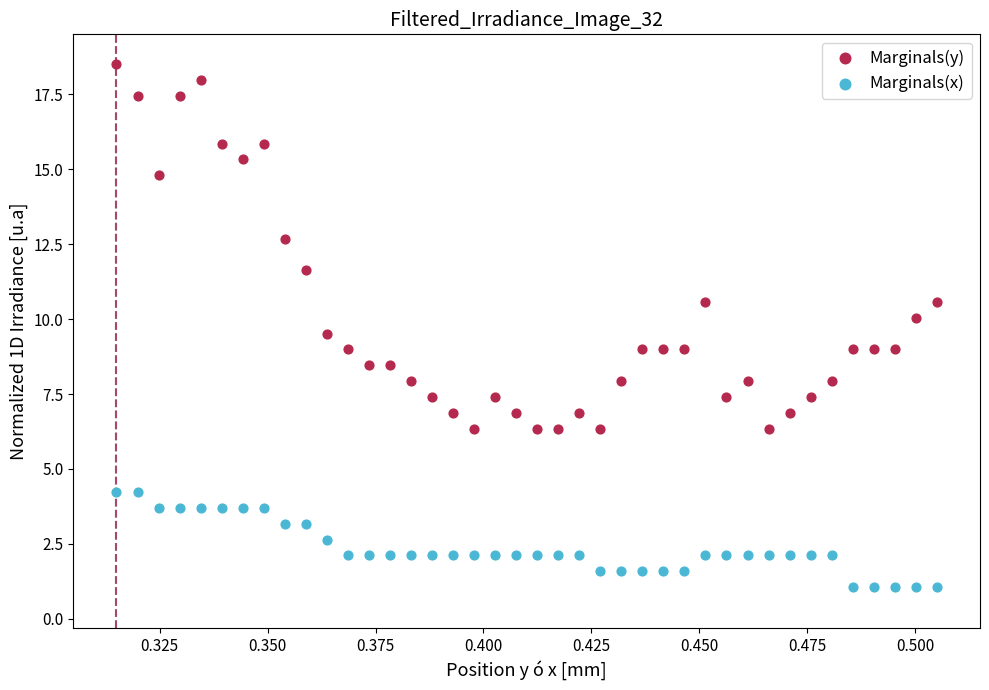

Across all data points, what is the range of Y values (max minus min)?

17.4